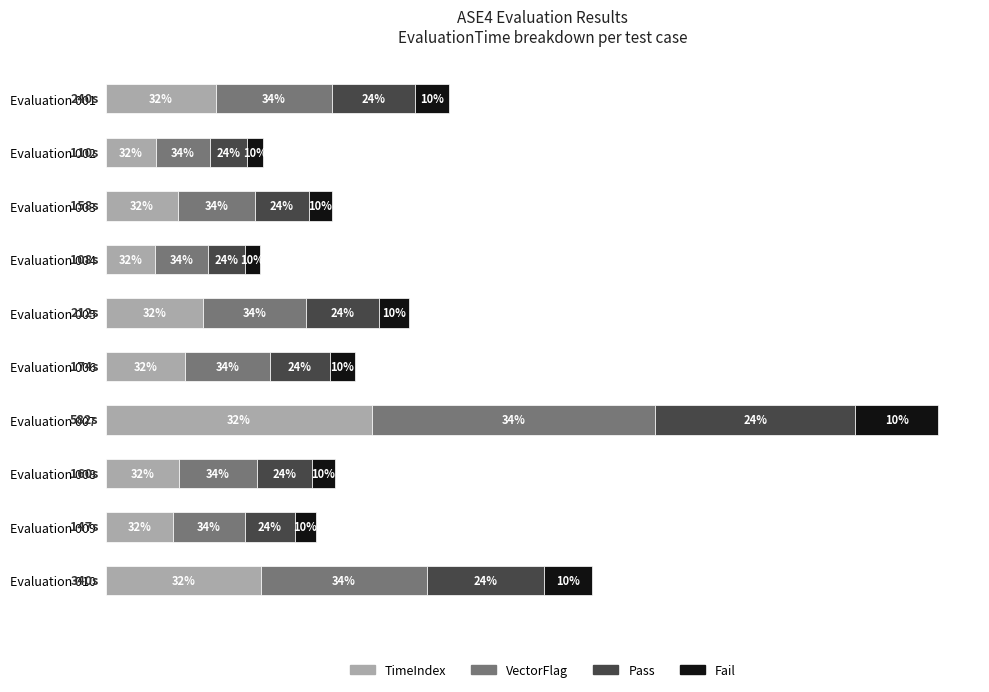

At which label does TimeIndex reach its peak?

Evaluation 007